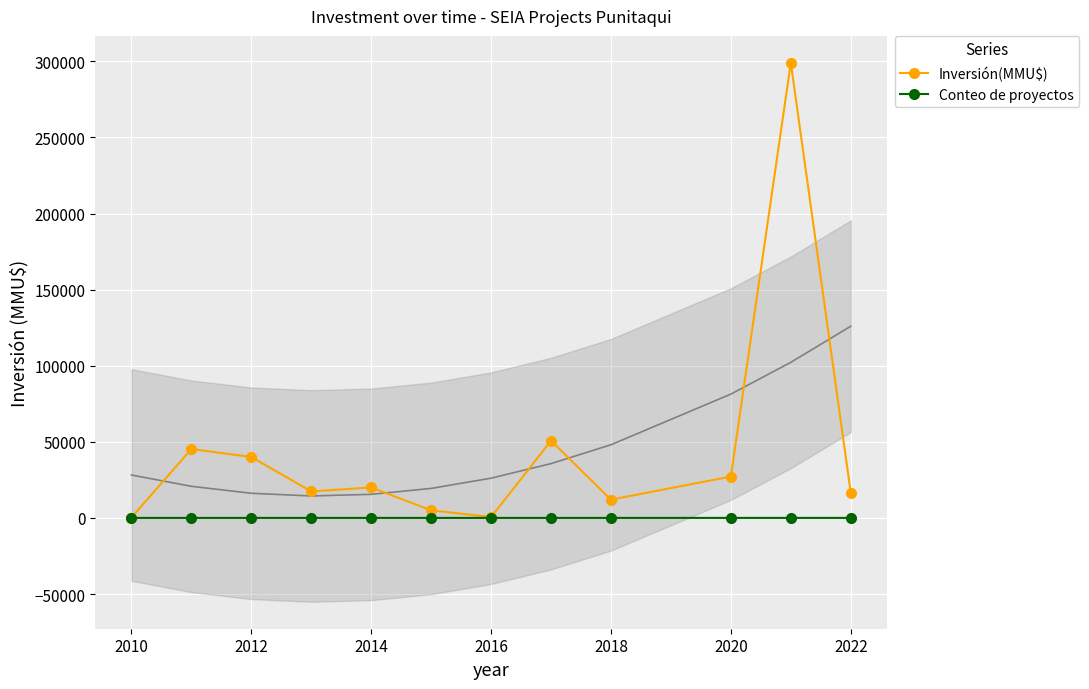

True or false: Inversión(MMU$) has more than 1 interior local peaks.

True